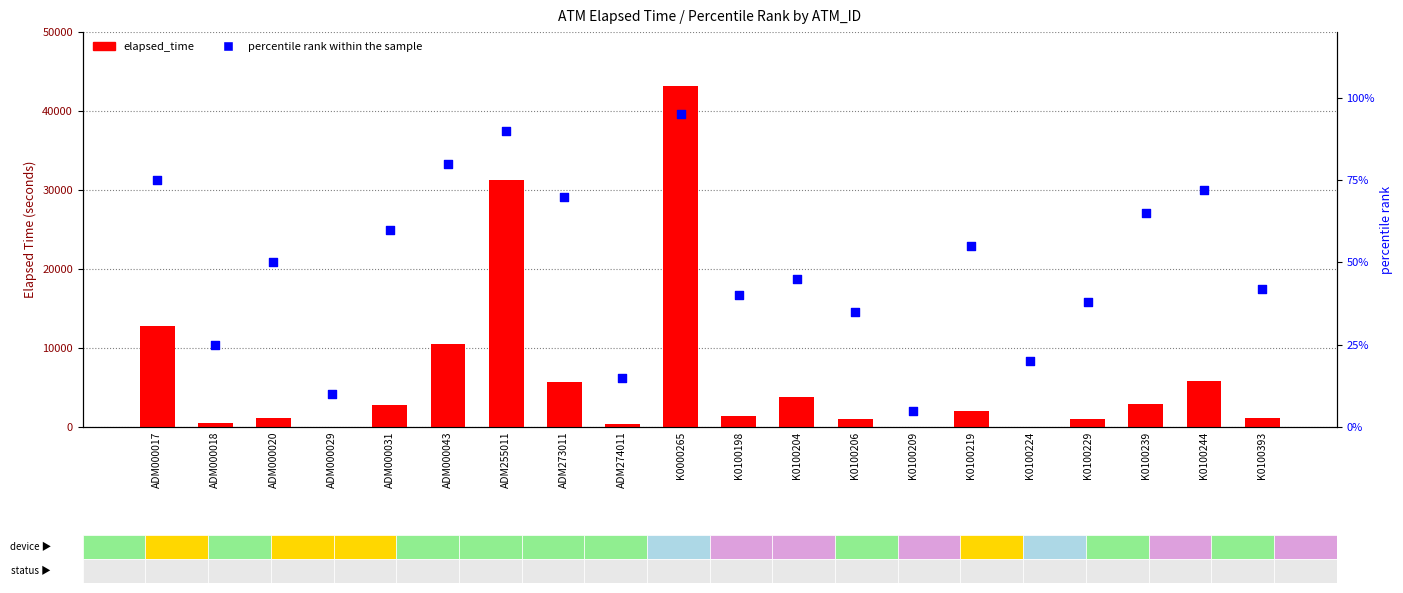

At how many categories does at least one series exceed 16415?

2